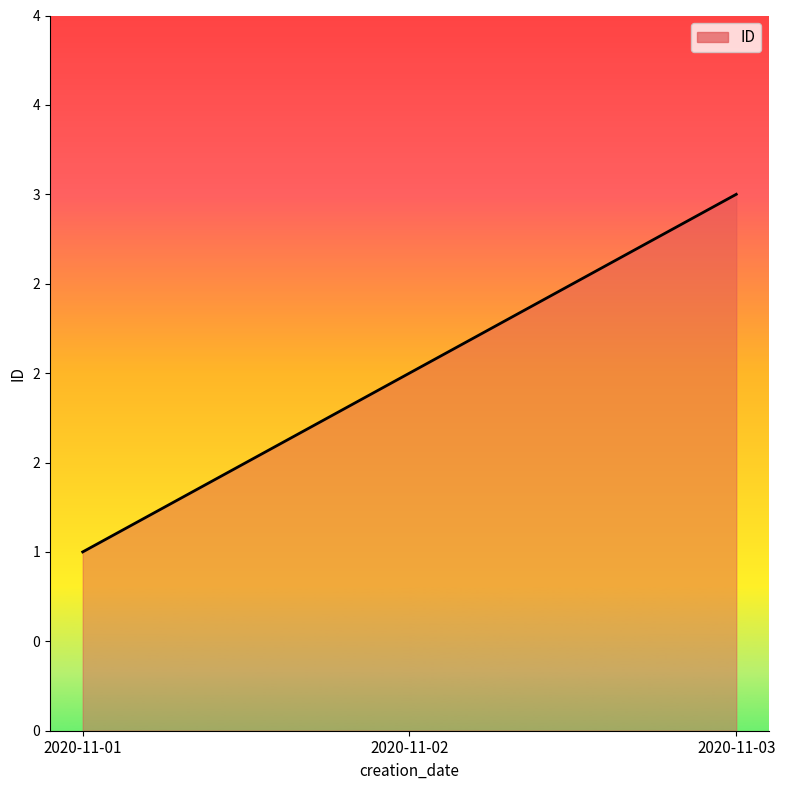

The value at 2020-11-03 is 3. True or false?

True